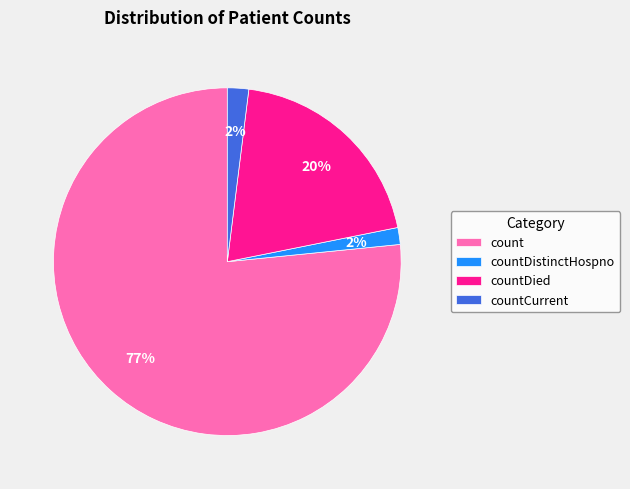

Is there any slice that represents more than half of the pie?

Yes